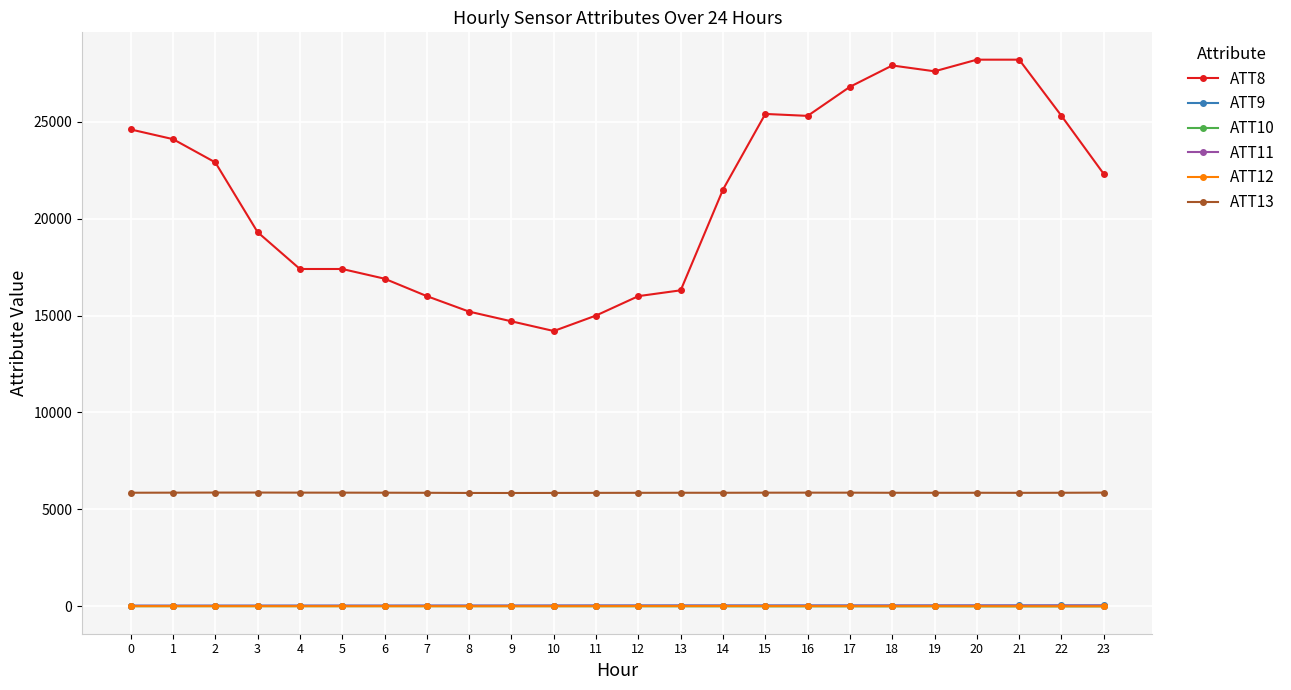

The value of ATT13 at 6 is 5857.7. True or false?

True